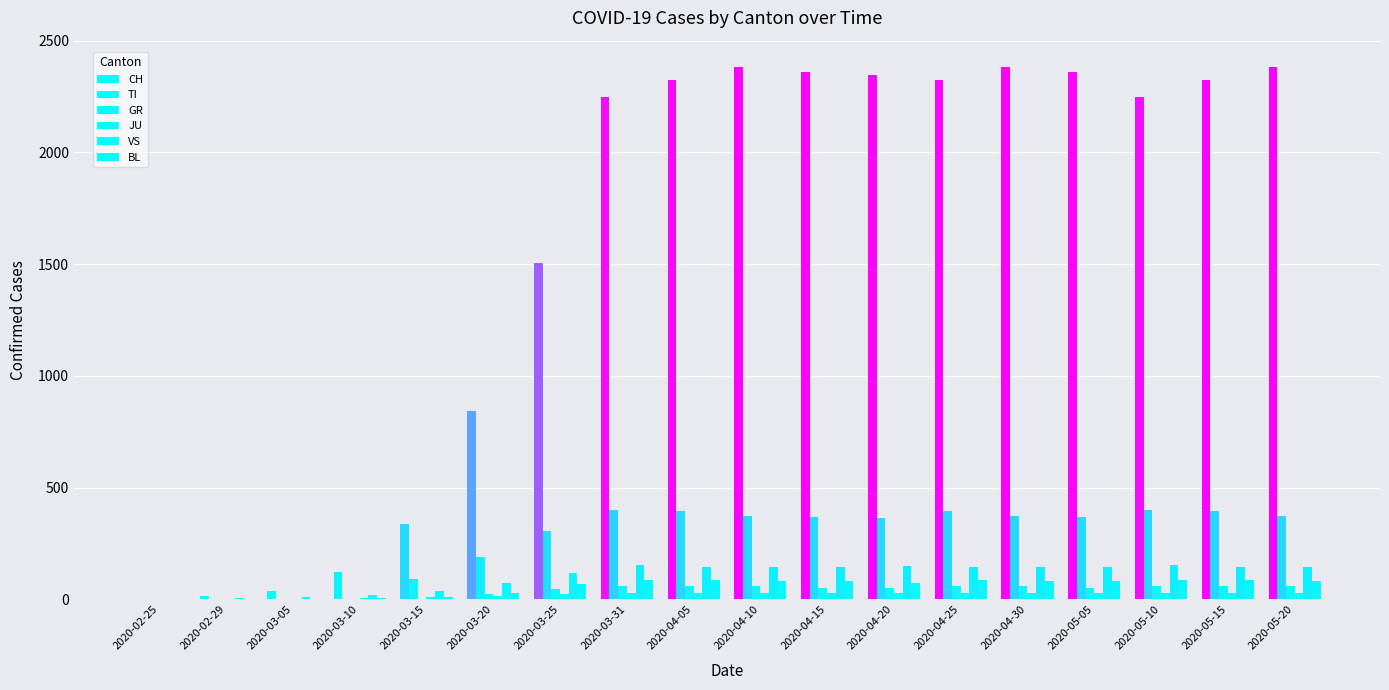

At which category does the chart reach its minimum across all series?

2020-02-25